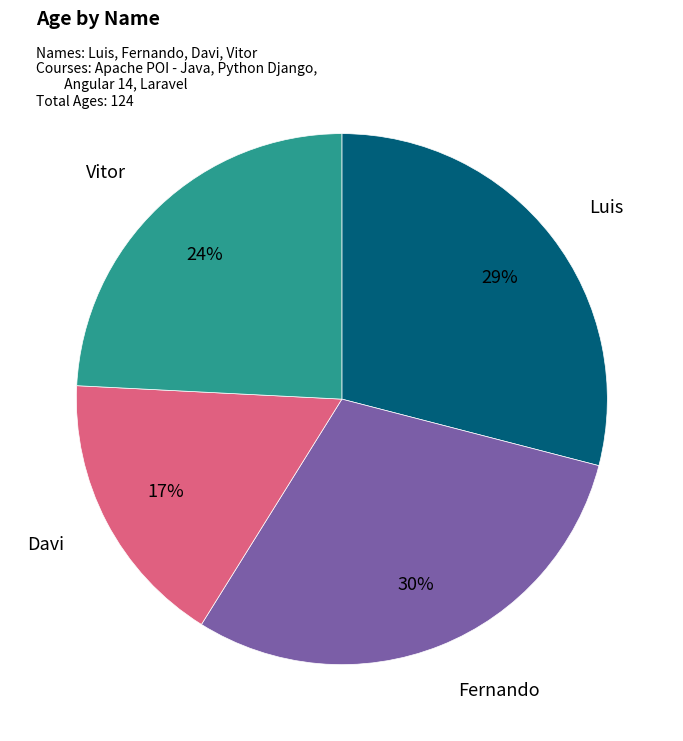

Between Vitor and Fernando, which is larger?

Fernando